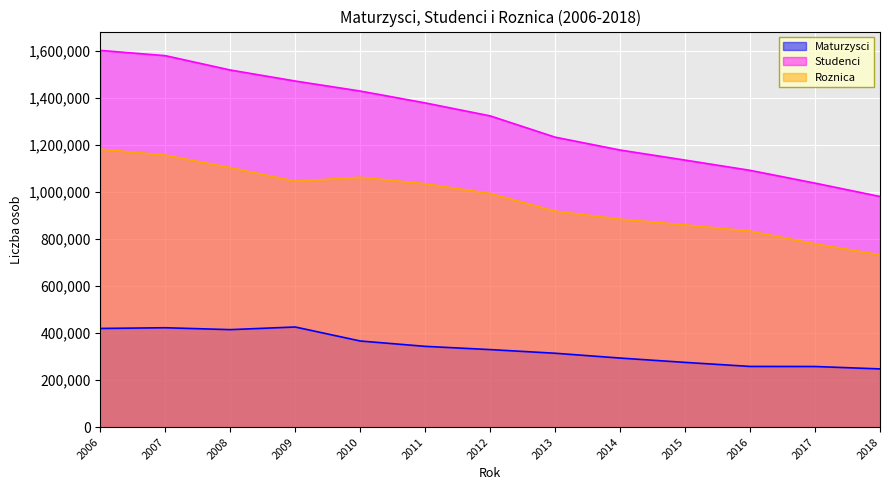

True or false: Roznica and Maturzysci intersect in this chart.

False